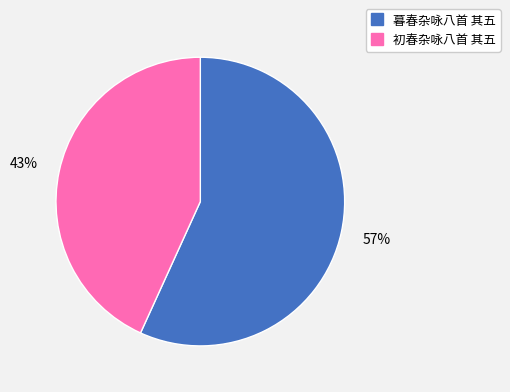

Rank the categories by value from lowest to highest.

初春杂咏八首 其五, 暮春杂咏八首 其五